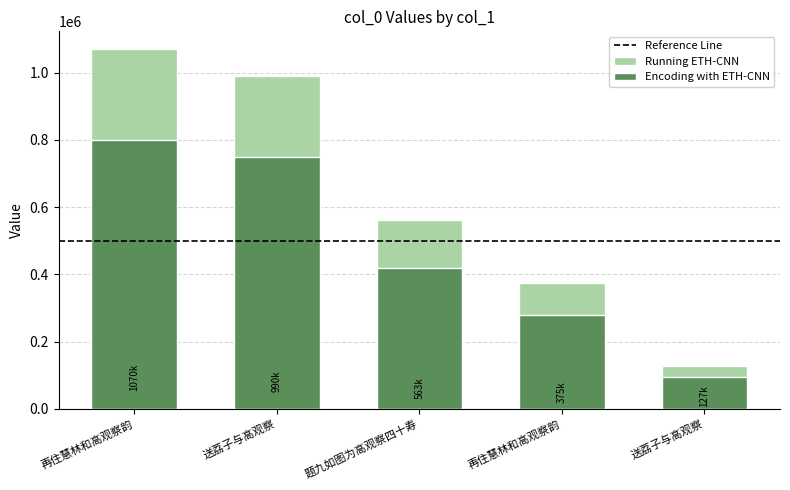

True or false: Running has a value of 394507 at 再住慧林和高观察韵.

False